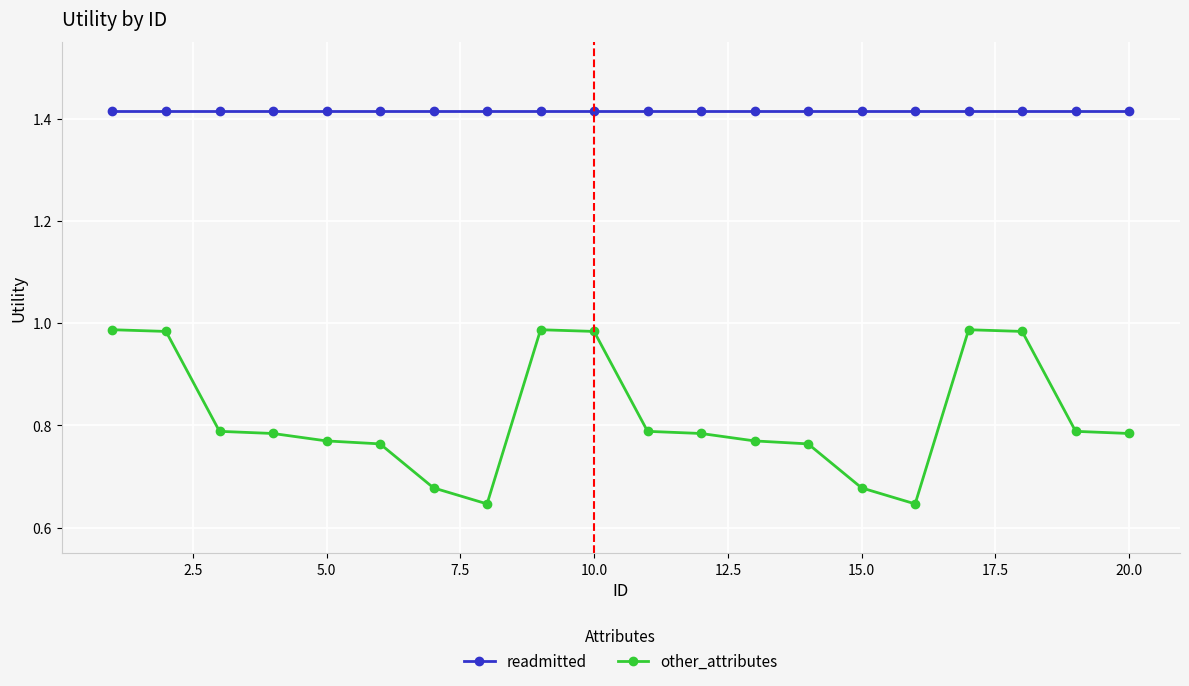

What are all the series names shown in the legend?

readmitted, other_attributes